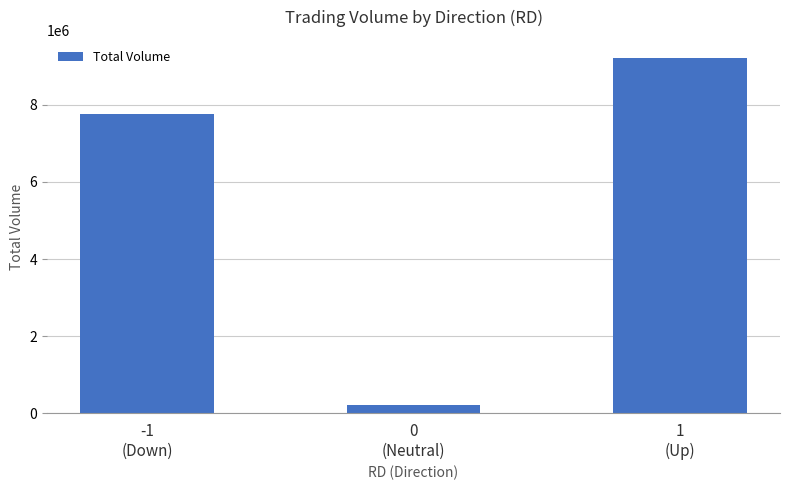

Reading left to right, list all the values displayed in this chart.

7763000	210000	9225000